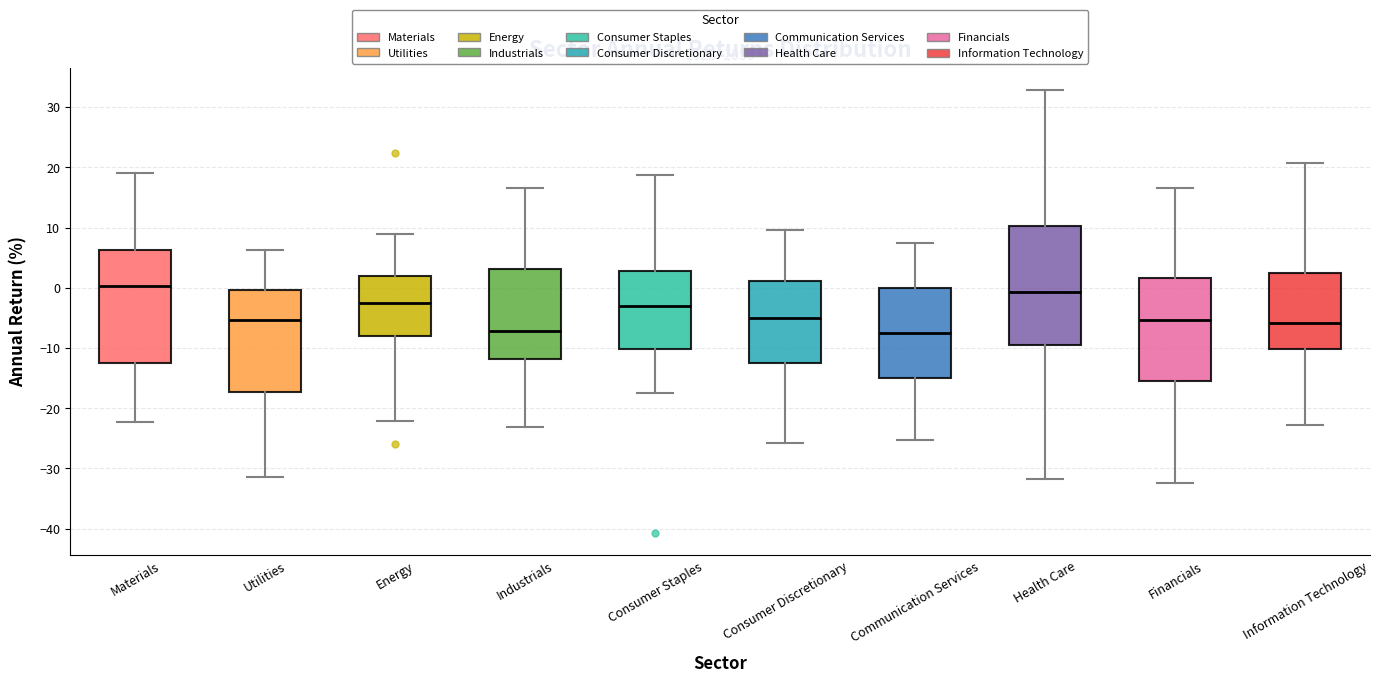

Reading left to right, read every box against the y-axis: the position of its median line, the range the box covers, and the ends of its whiskers. The values are not printed on the chart, so give them approximately, as read against the axis.

Materials: median 0, box -13 to 6, whiskers -22 to 19
Utilities: median -5, box -17 to 0, whiskers -31 to 6
Energy: median -3, box -8 to 2, whiskers -22 to 9
Industrials: median -7, box -12 to 3, whiskers -23 to 17
Consumer Staples: median -3, box -10 to 3, whiskers -18 to 19
Consumer Discretionary: median -5, box -12 to 1, whiskers -26 to 10
Communication Services: median -8, box -15 to 0, whiskers -25 to 7
Health Care: median -1, box -9 to 10, whiskers -32 to 33
Financials: median -5, box -15 to 2, whiskers -32 to 17
Information Technology: median -6, box -10 to 3, whiskers -23 to 21